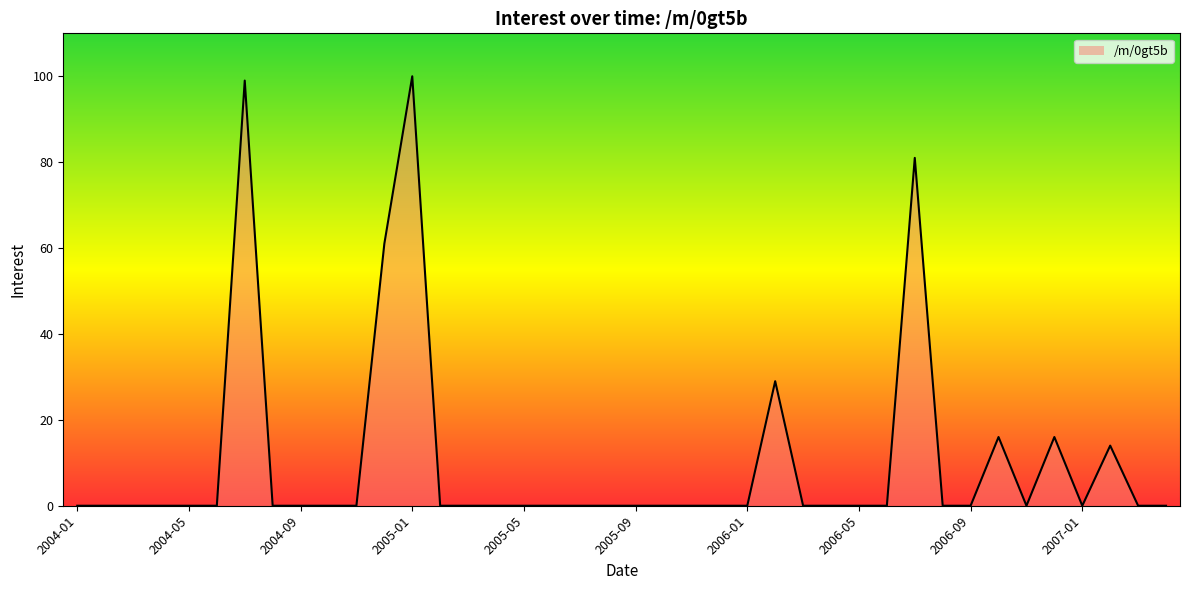

How many points are lower than both their immediate neighbors (excluding endpoints)?

2